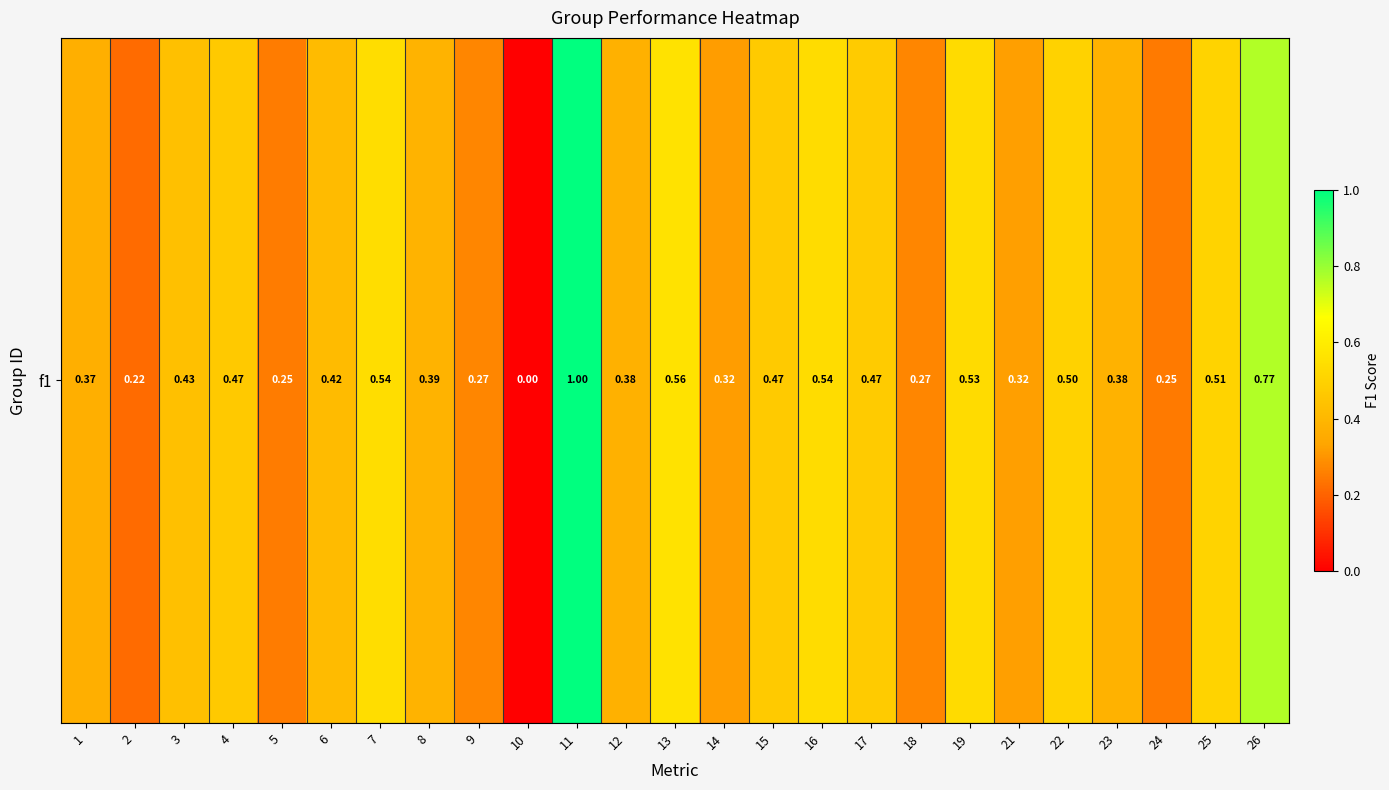

List the labels in order of value, smallest first.

10, 2, 24, 5, 18, 9, 14, 21, 1, 12, 23, 8, 6, 3, 4, 15, 17, 22, 25, 19, 16, 7, 13, 26, 11